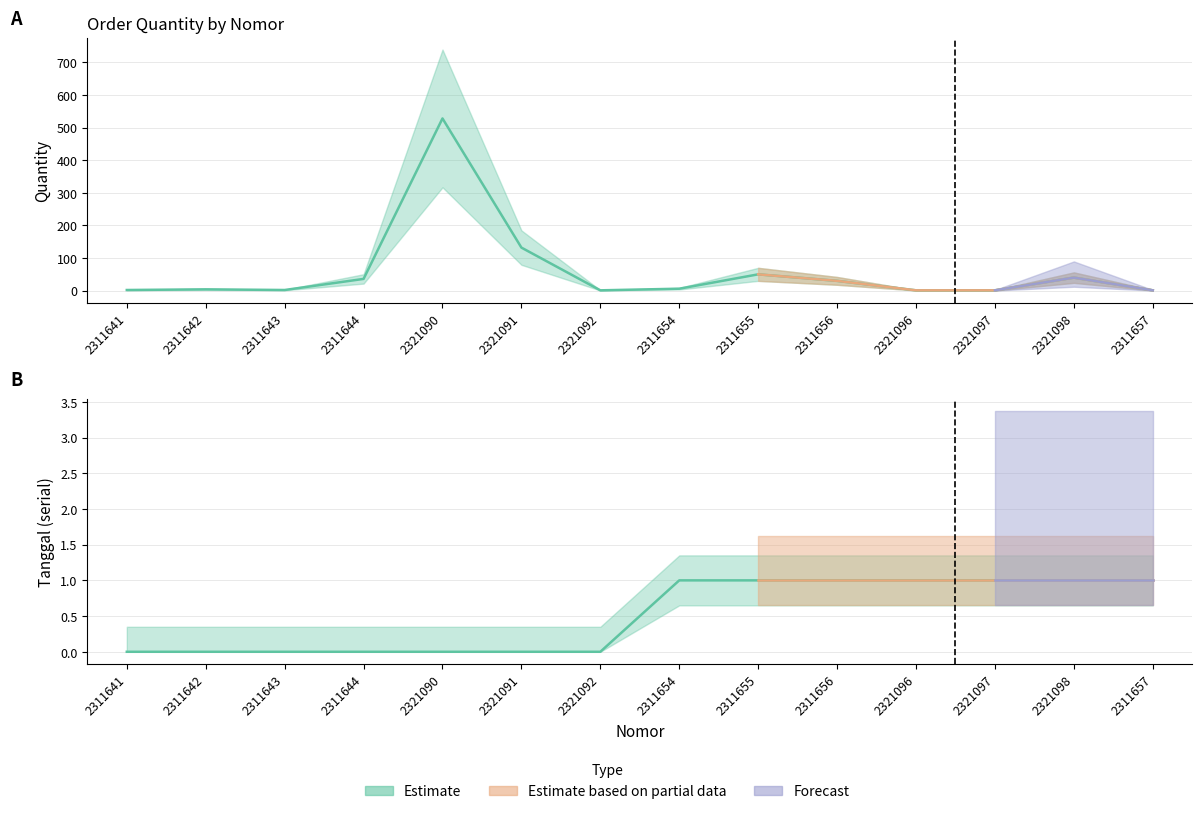

List the series in order of their overall mean, lowest first.

tanggal, quantity